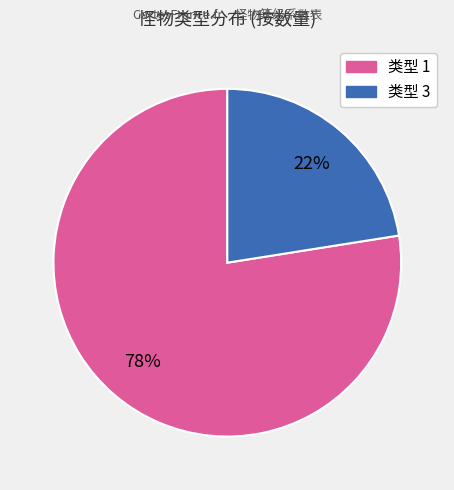

How many segments does this pie chart have?

2